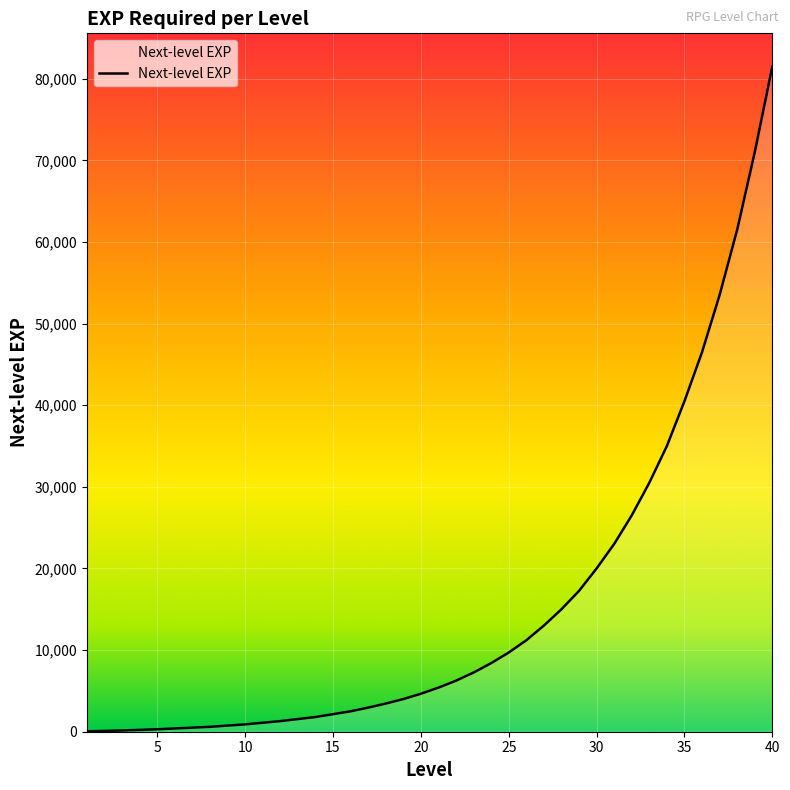

What is the difference between the maximum and minimum values?

81450